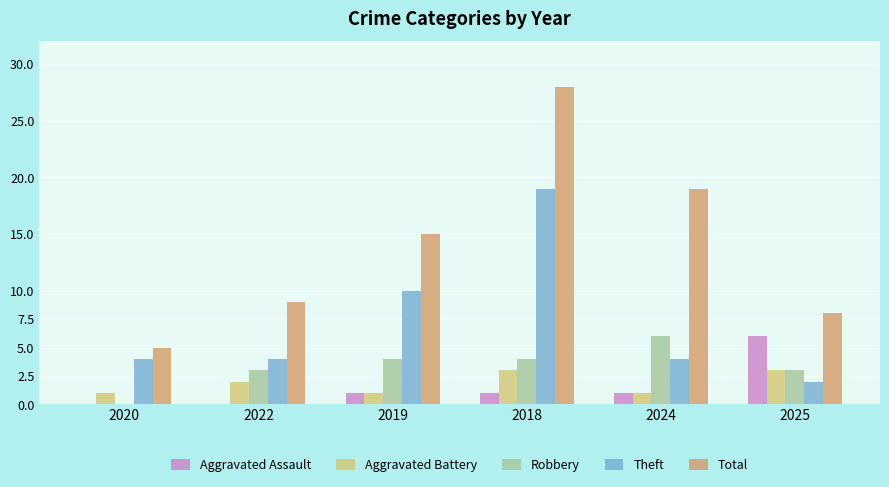

How many Theft values are between 4 and 10?

4